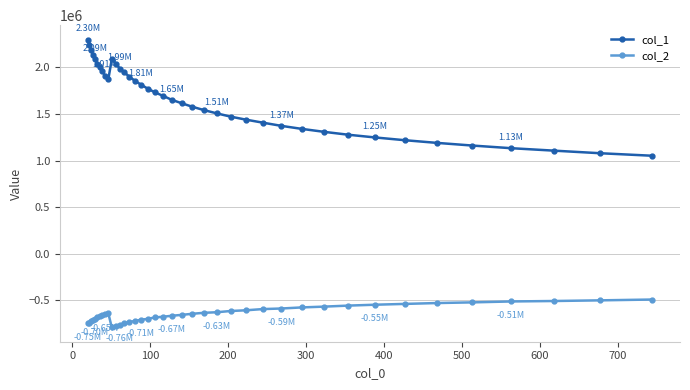

List the series in order of their peak value, lowest first.

col_2, col_1